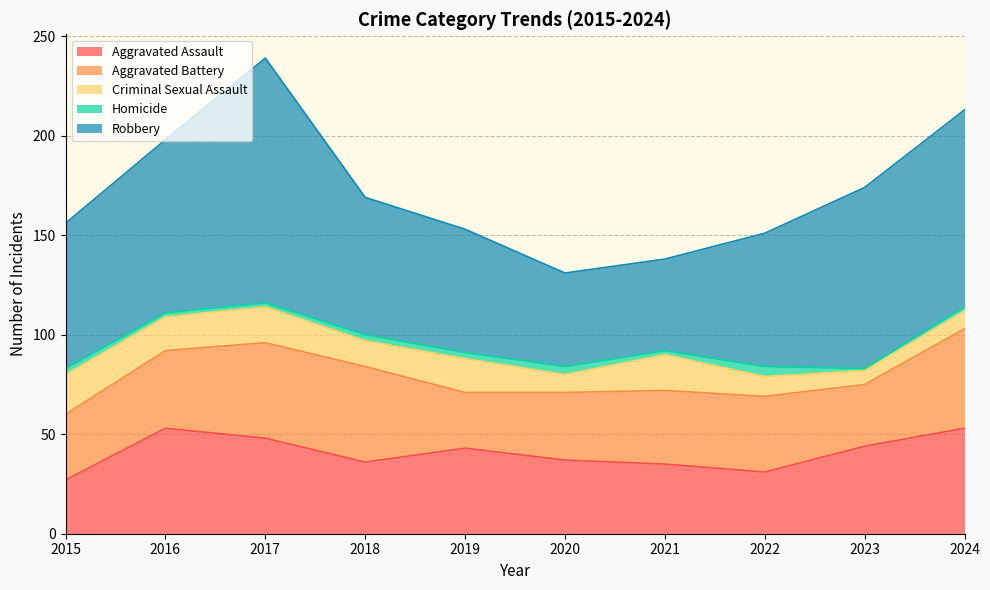

Reading left to right, what are all the values shown in this chart?

Aggravated Assault: 27	53	48	36	43	37	35	31	44	53
Aggravated Battery: 33	39	48	48	28	34	37	38	31	50
Criminal Sexual Assault: 20	17	18	13	17	9	18	10	7	9
Homicide: 3	2	2	3	3	4	2	5	1	2
Robbery: 73	87	123	69	62	47	46	67	91	99